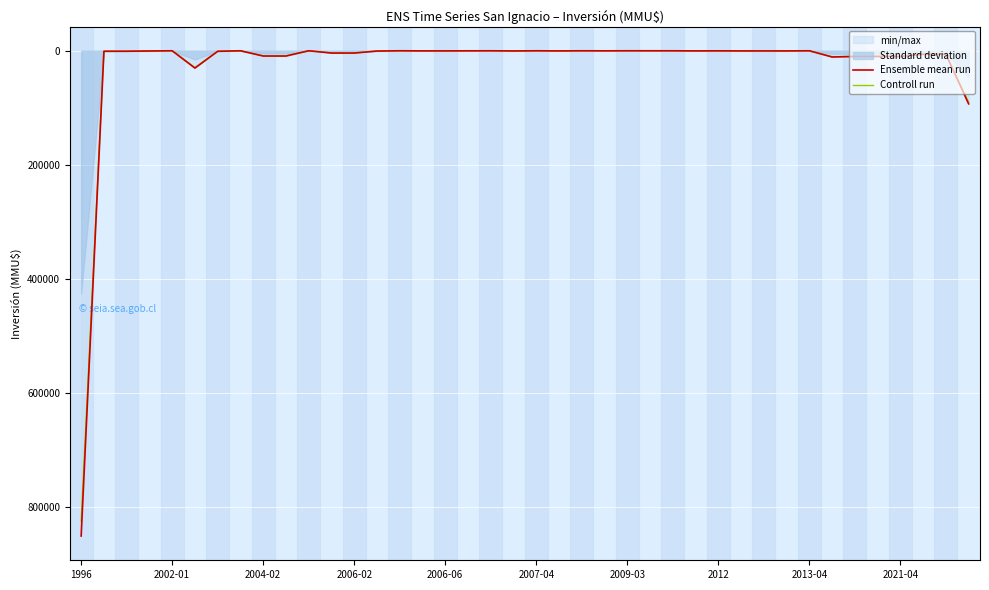

How many lines are shown in the chart?

2